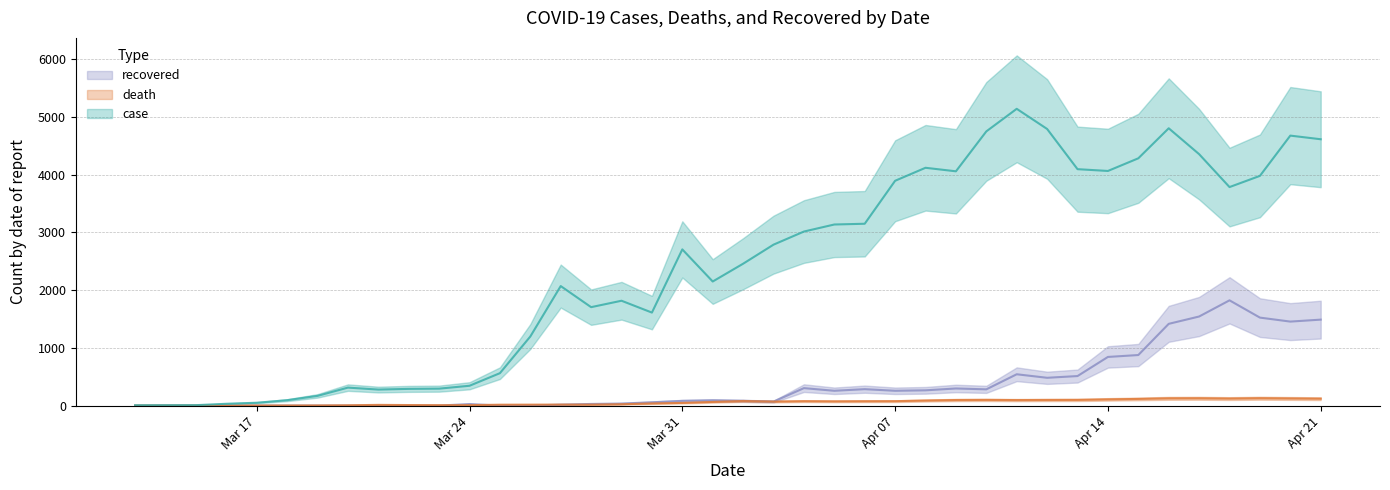

Is it true that case equals 1436 at Mar 31?

False